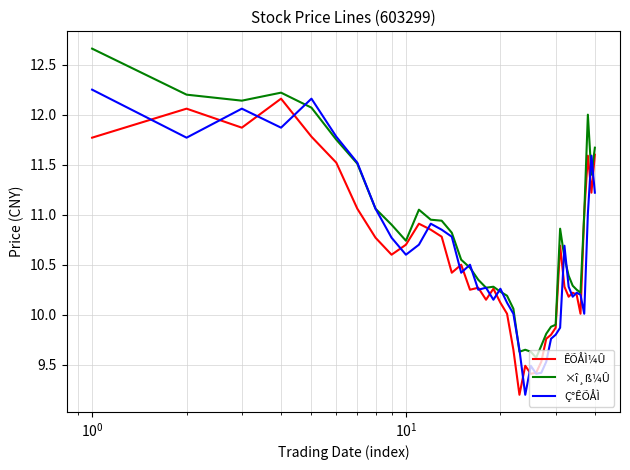

What is the minimum value for Ç°ÊÕÅÌ?

9.2